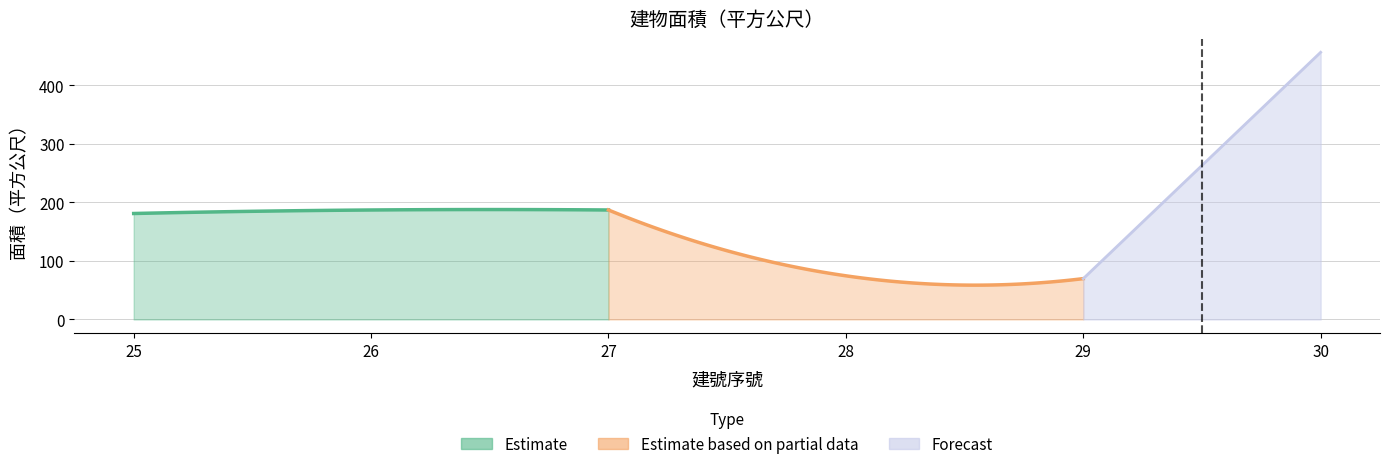

List the labels in order of value, smallest first.

29, 28, 25, 26, 27, 30